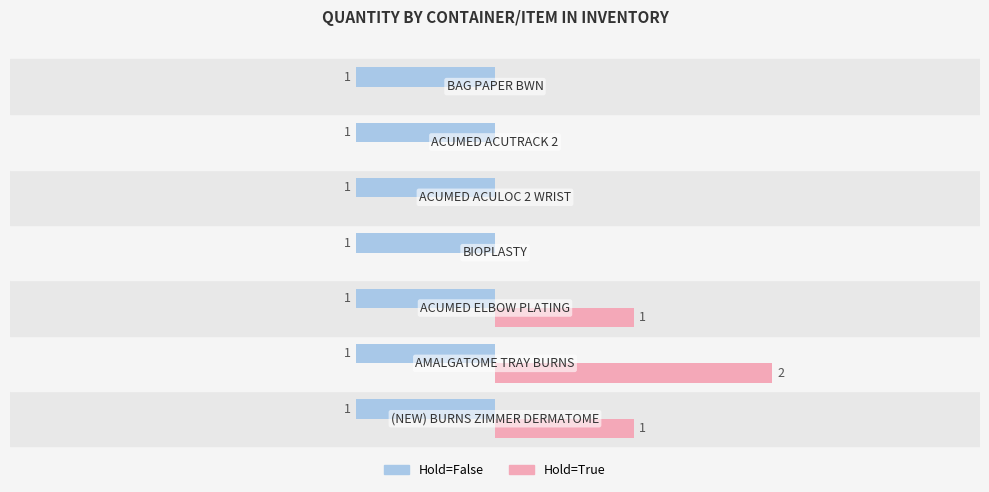

Which series has the largest total across all categories?

Hold=True